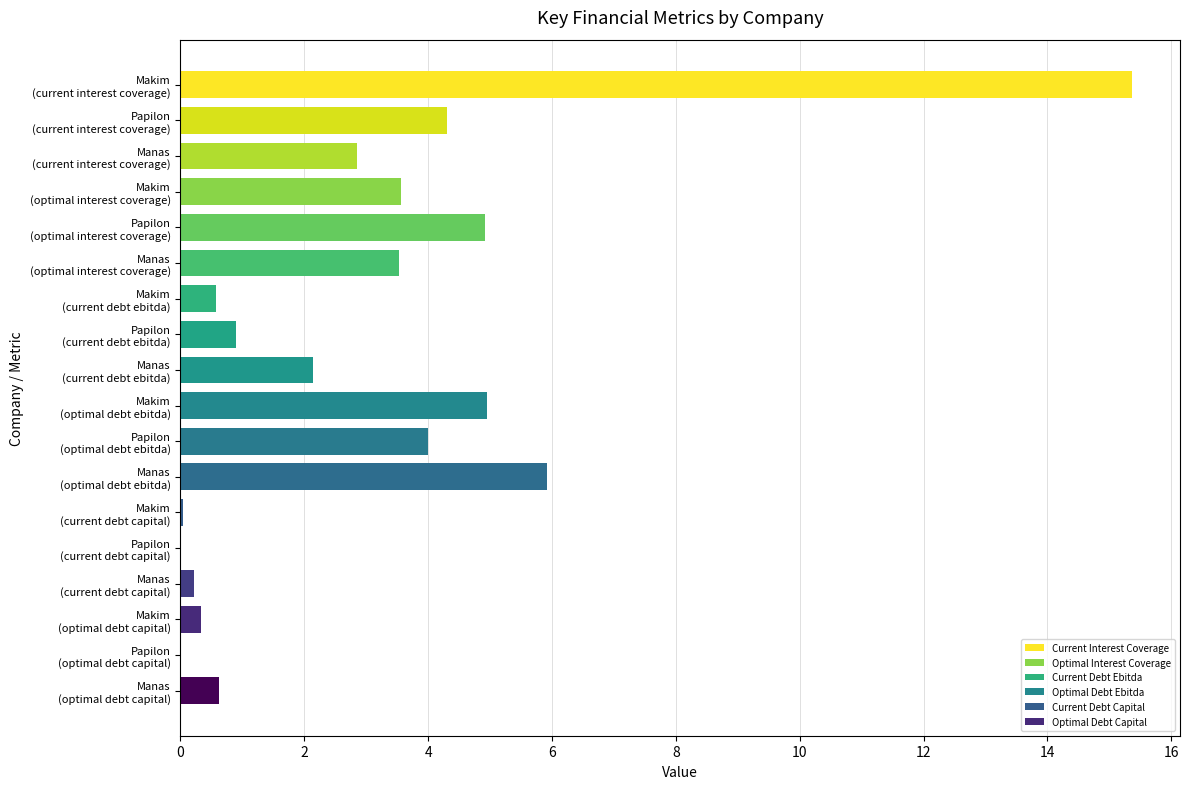

What is the sum of all values?

54.3